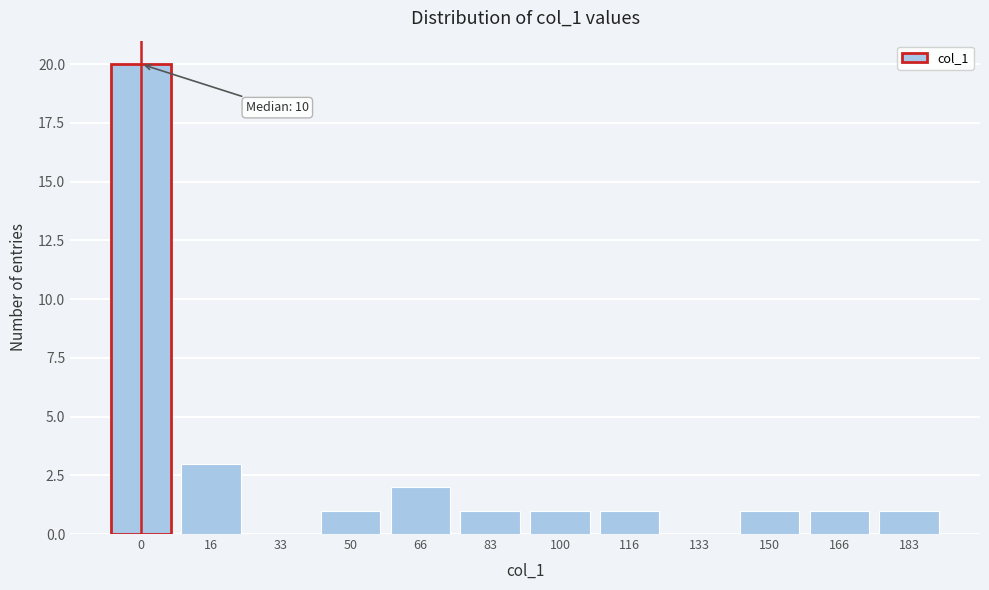

Reading left to right, transcribe all the data shown in this chart.

0=20	16=3	33=0	50=1	66=2	83=1	100=1	116=1	133=0	150=1	166=1	183=1